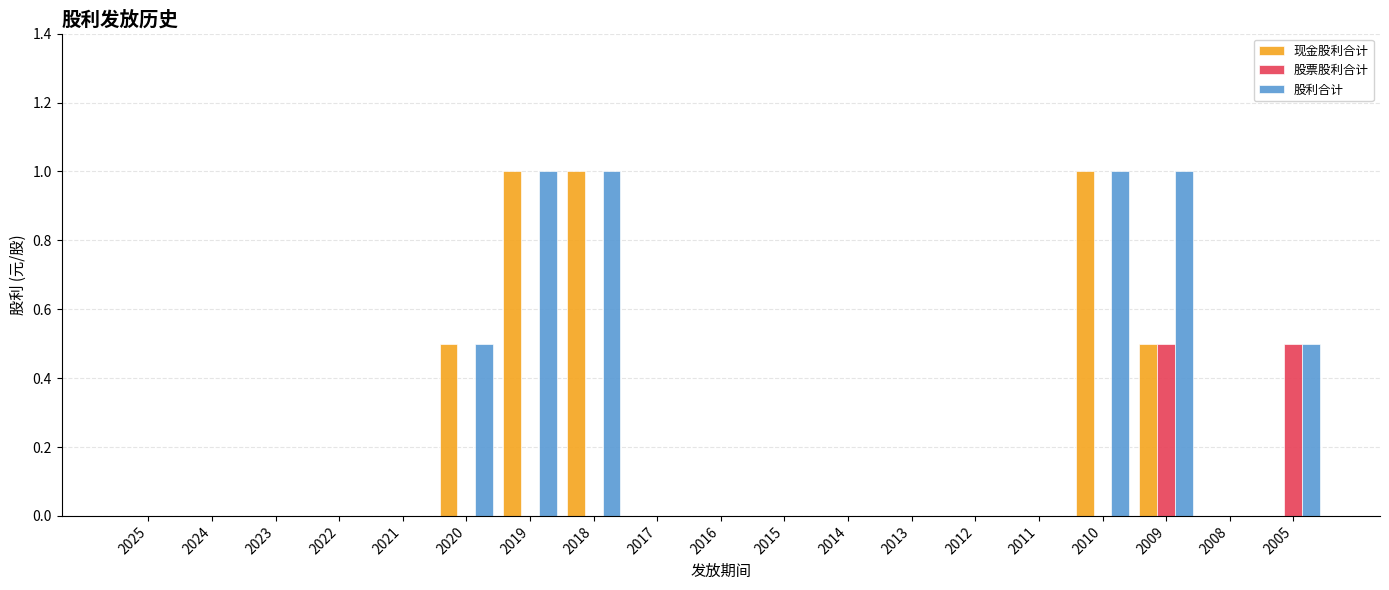

Between 2010 and 2005, which series saw the biggest shift?

现金股利合计